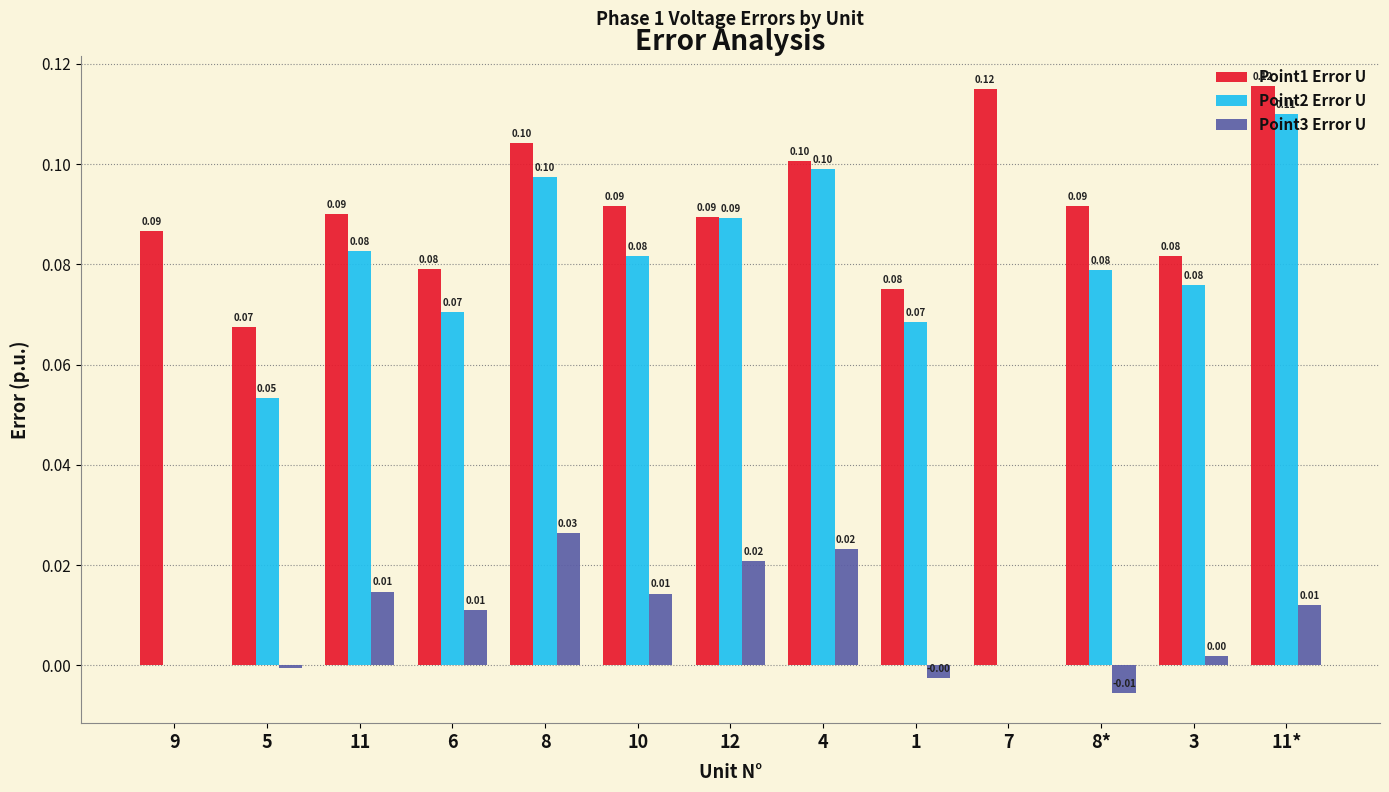

Which series changed the most between 12 and 8*?

Point3 Error U